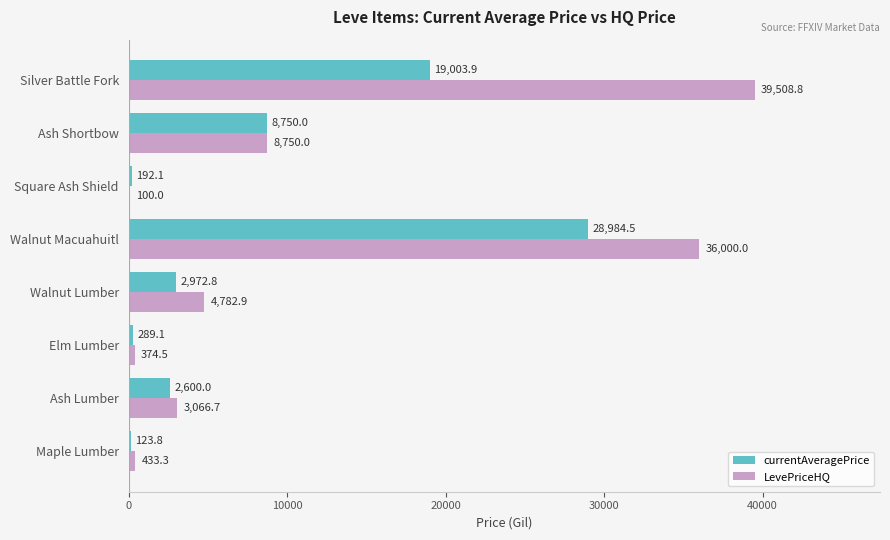

What is the sum of all currentAveragePrice values?

62916.1